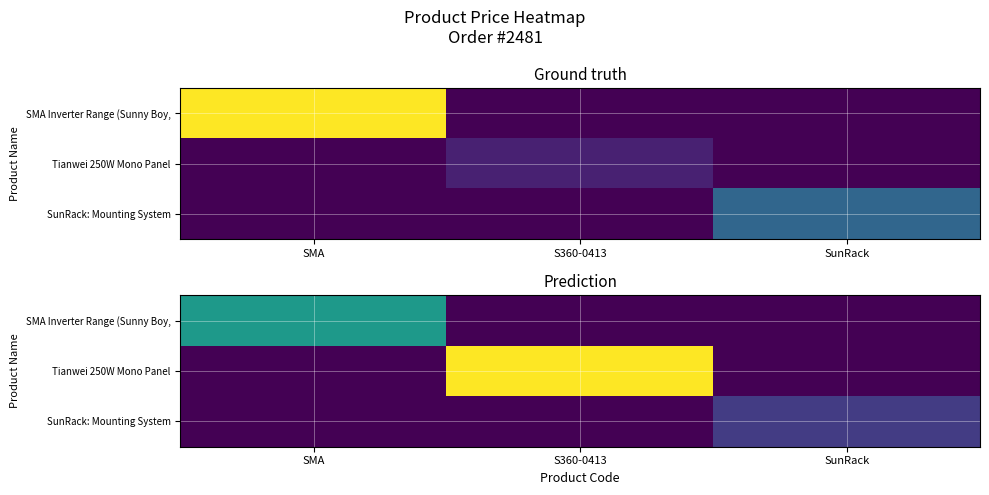

How many data points does each series have?

3